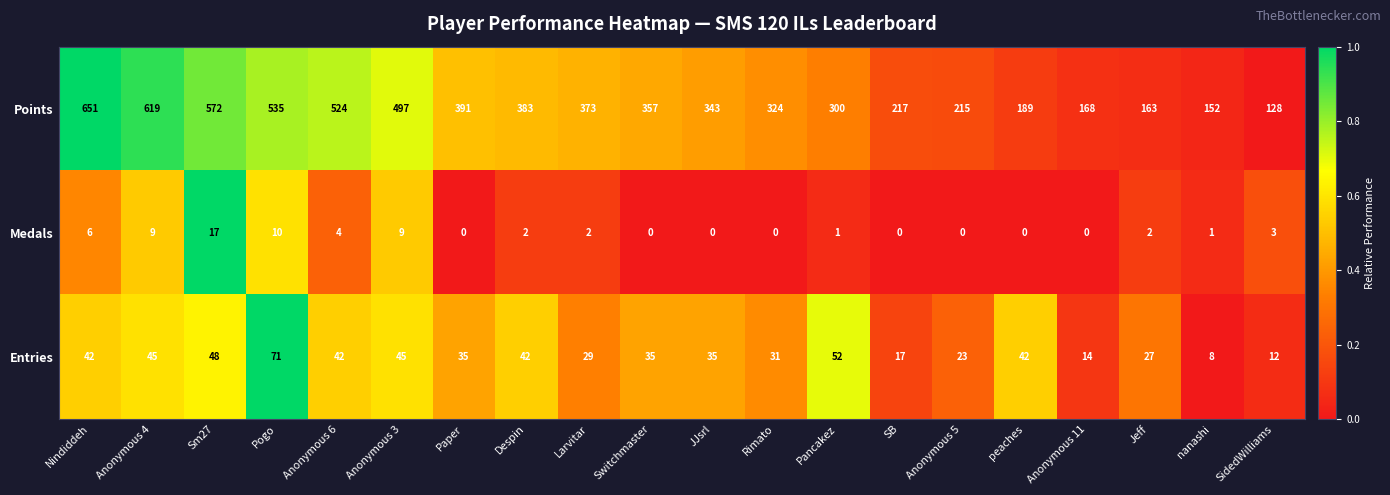

Rank the series by their maximum value, from lowest to highest.

Medals, Entries, Points